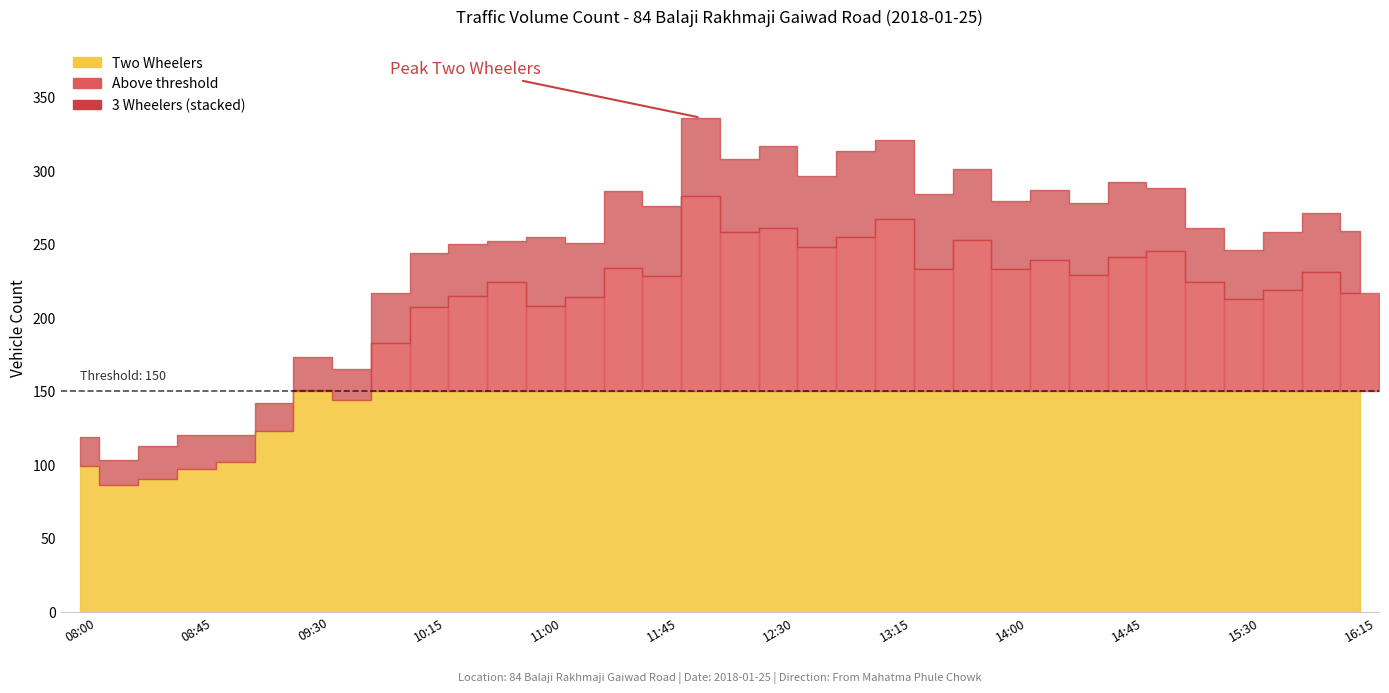

At how many categories does at least one series exceed 260?

3